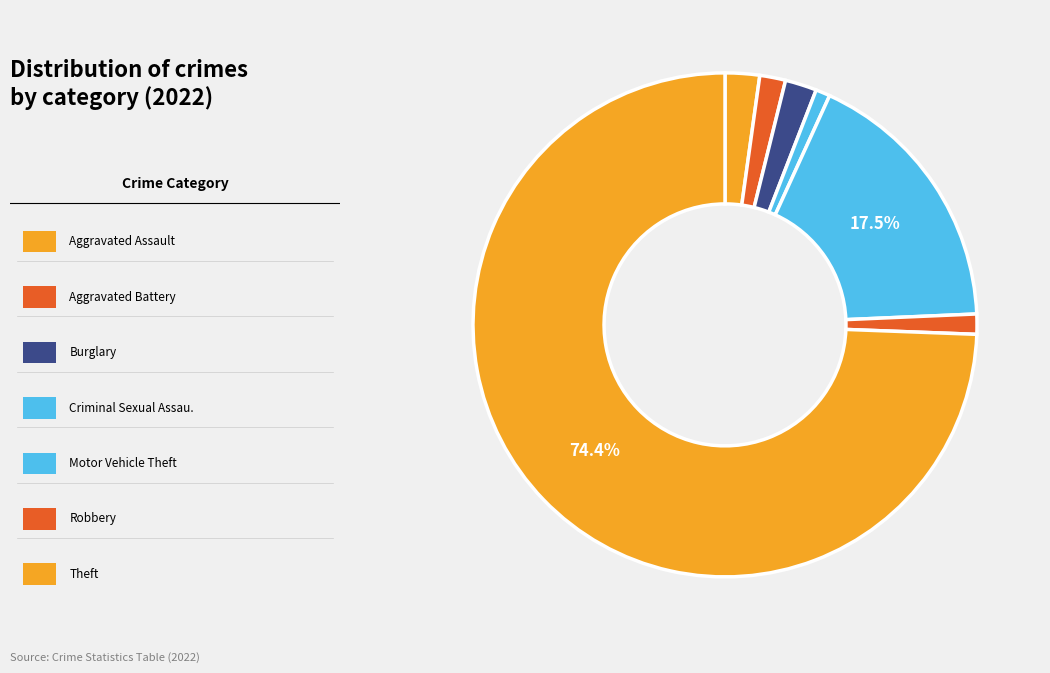

How many segments does this pie chart have?

7